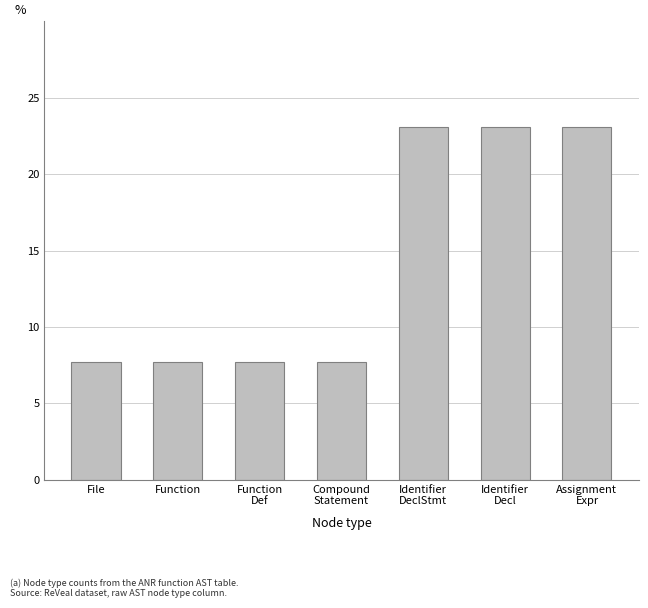

What is the smallest value displayed?

7.7